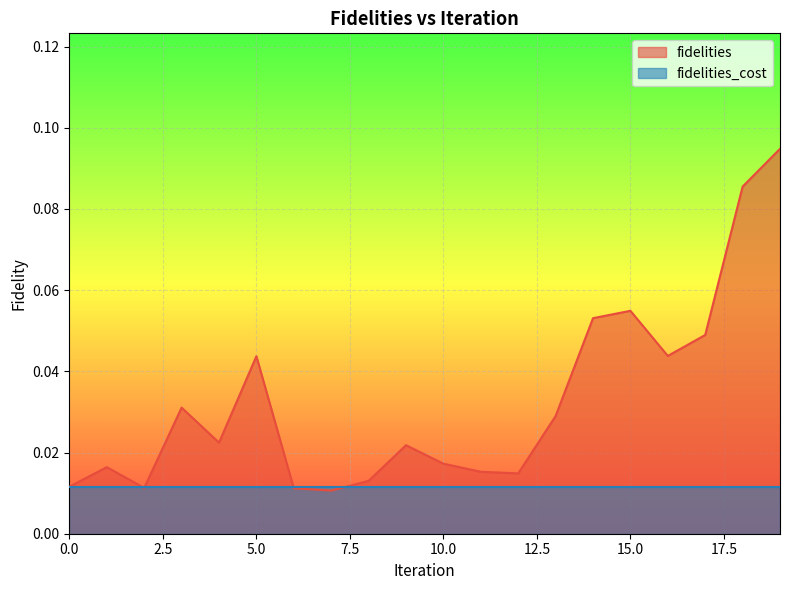

Rank the series by their maximum value, from lowest to highest.

fidelities_cost, fidelities